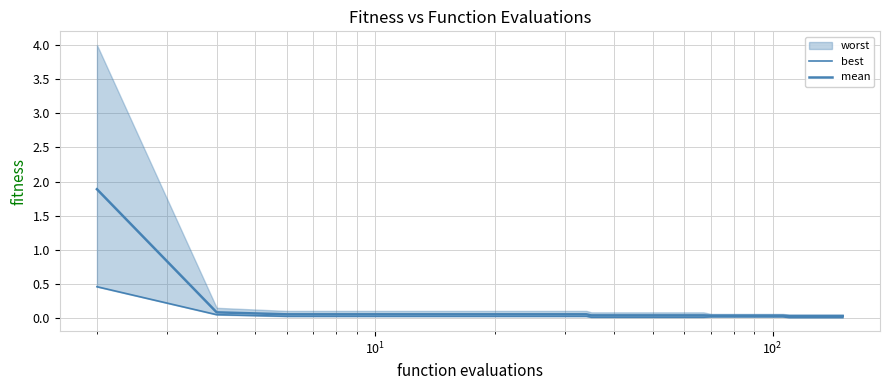

True or false: mean and best cross at least once.

False